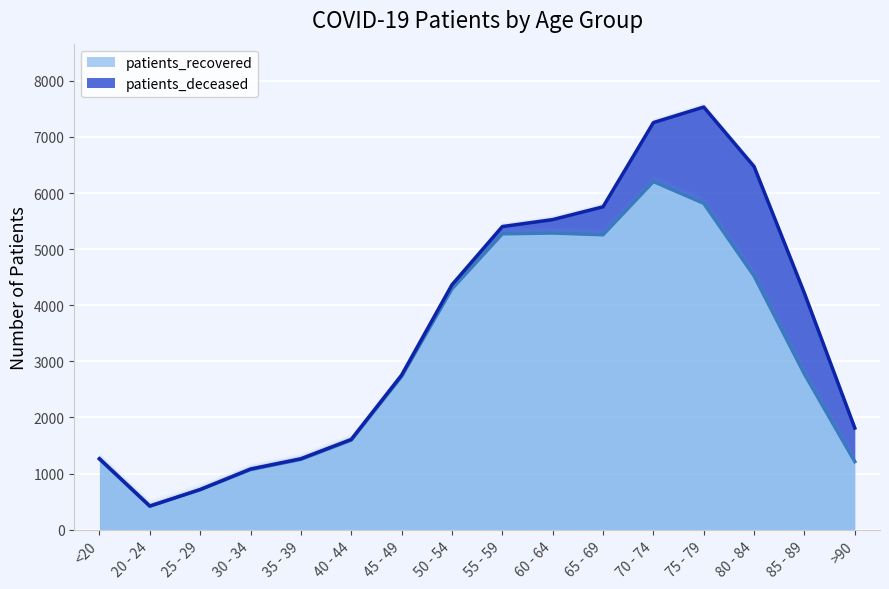

What is the smallest value displayed?

418